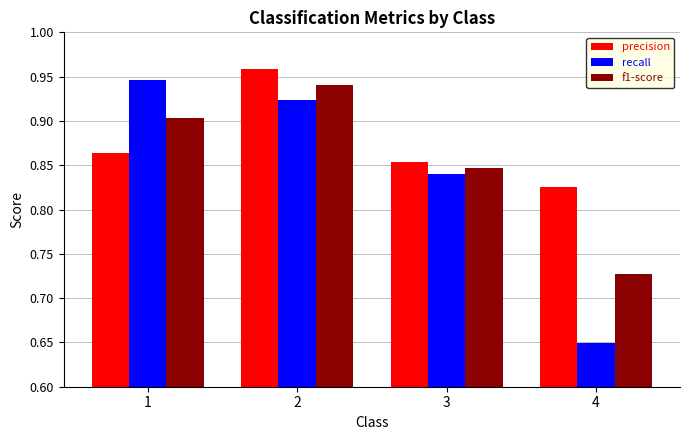

At which label does precision reach its minimum?

4